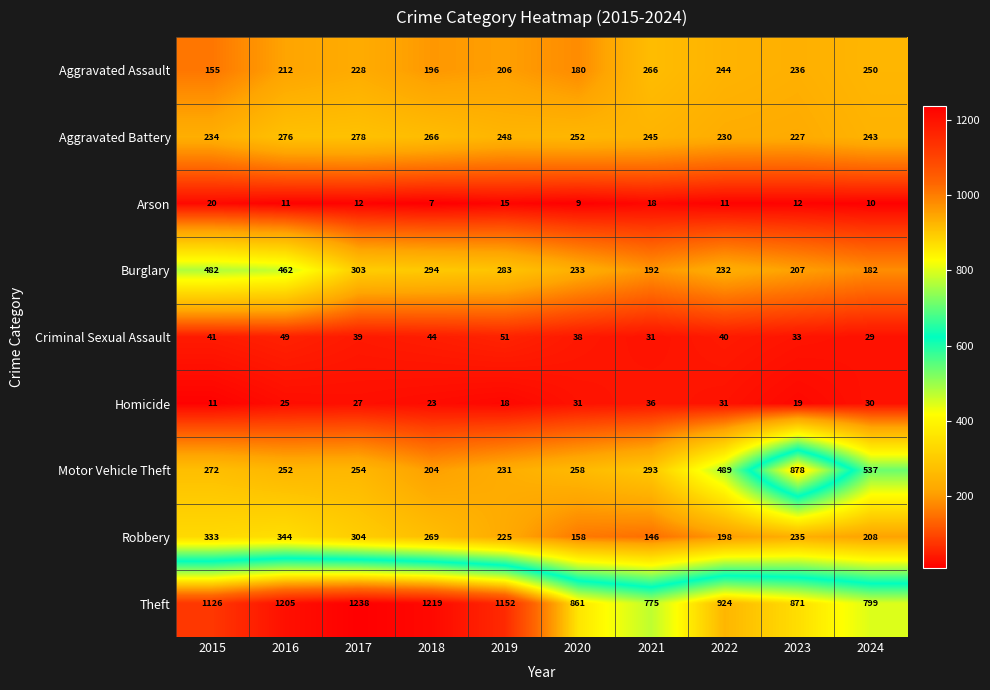

At which label does Burglary first exceed 283?

2015